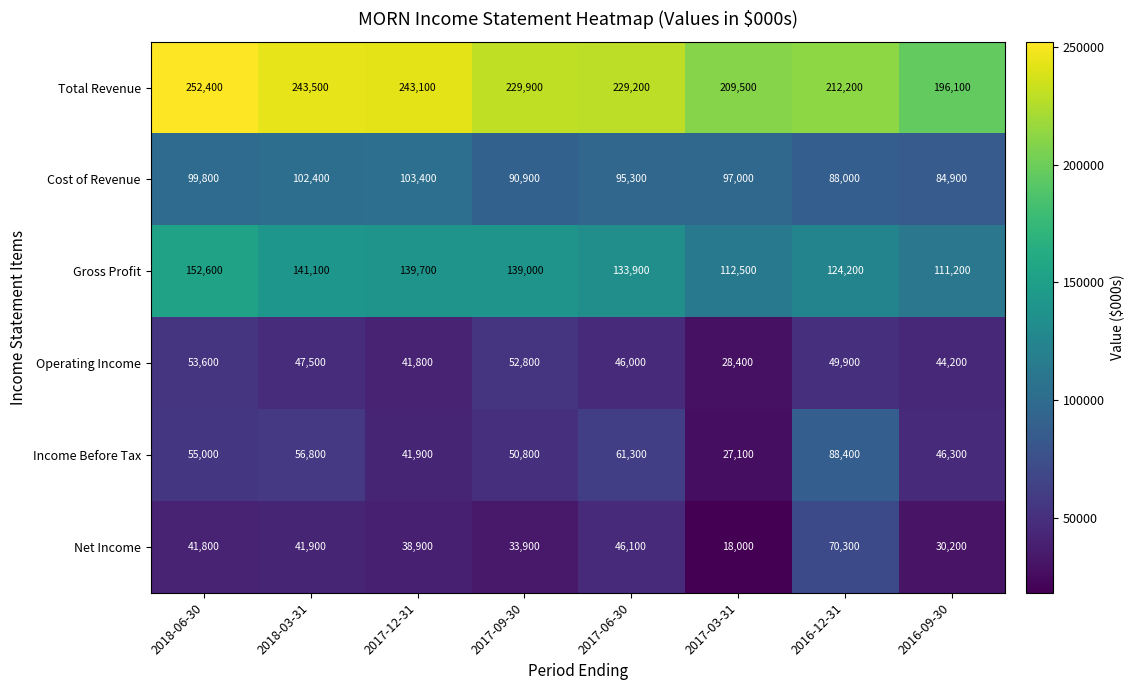

True or false: Gross Profit has a value of 59203 at 2018-06-30.

False